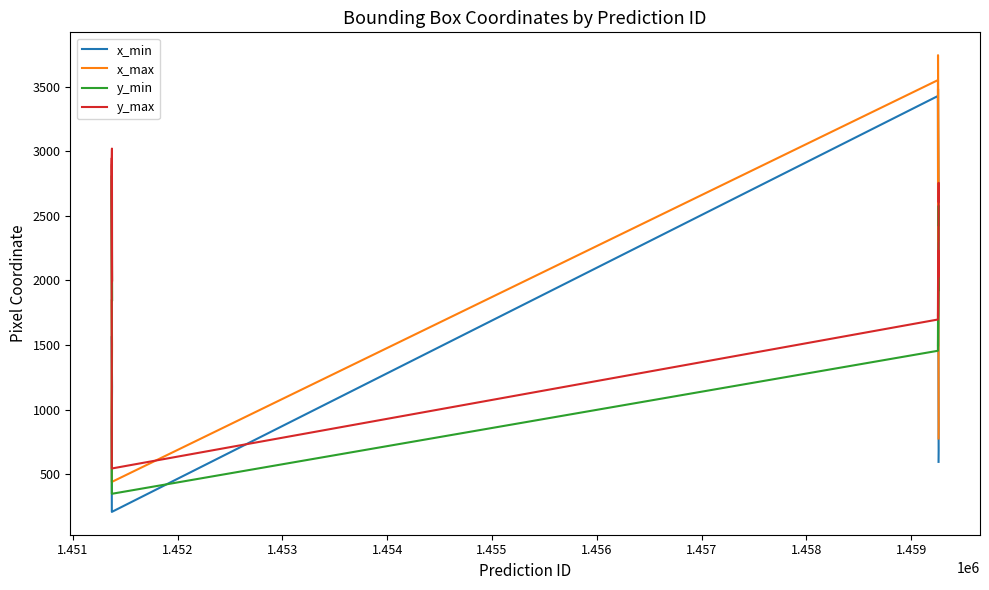

What is the difference between the maximum and minimum values in the x_min series?

3274